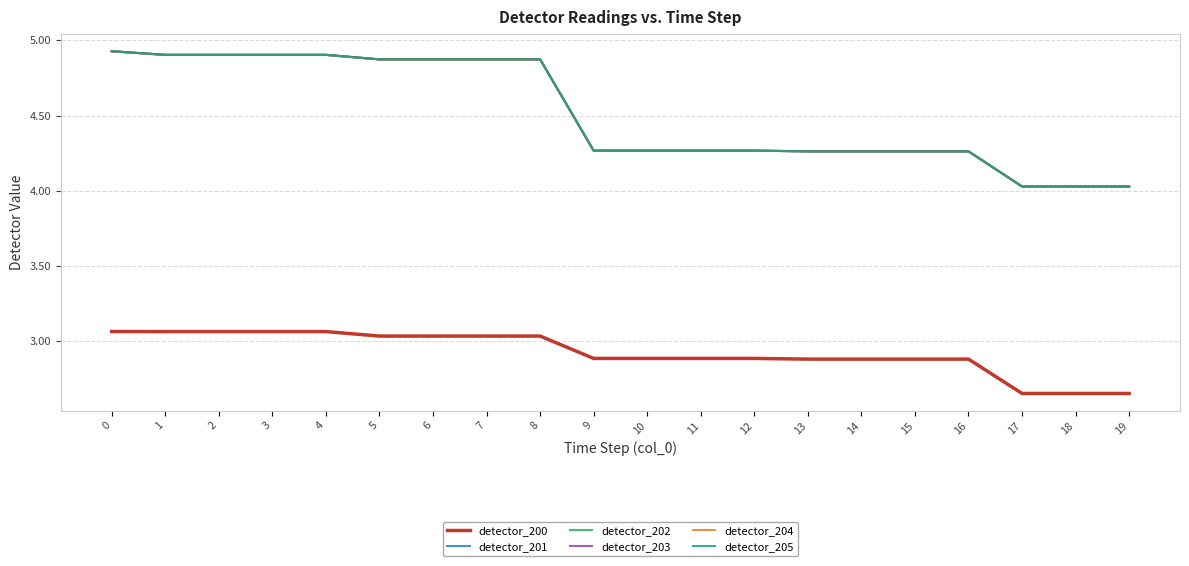

Is this an area chart (filled region under the line)?

No